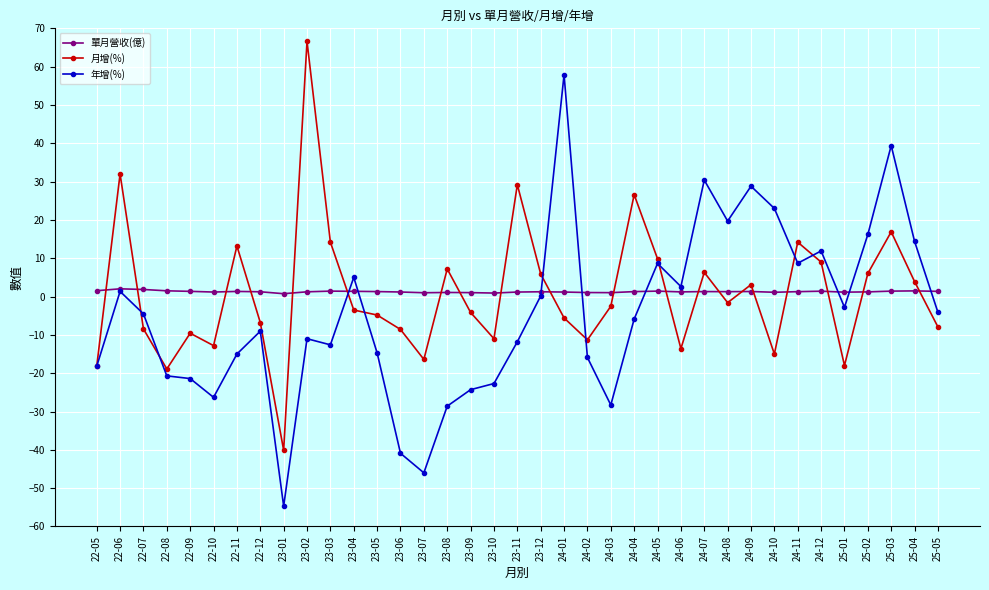

Which series has the widest spread of values?

年增(%)